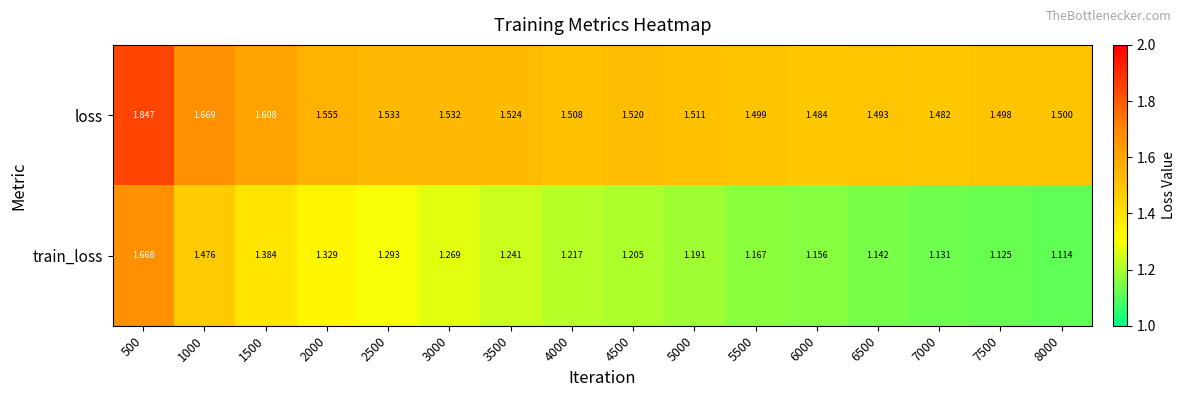

Is the value of train_loss at 5000 greater than the value of loss at 2500?

No